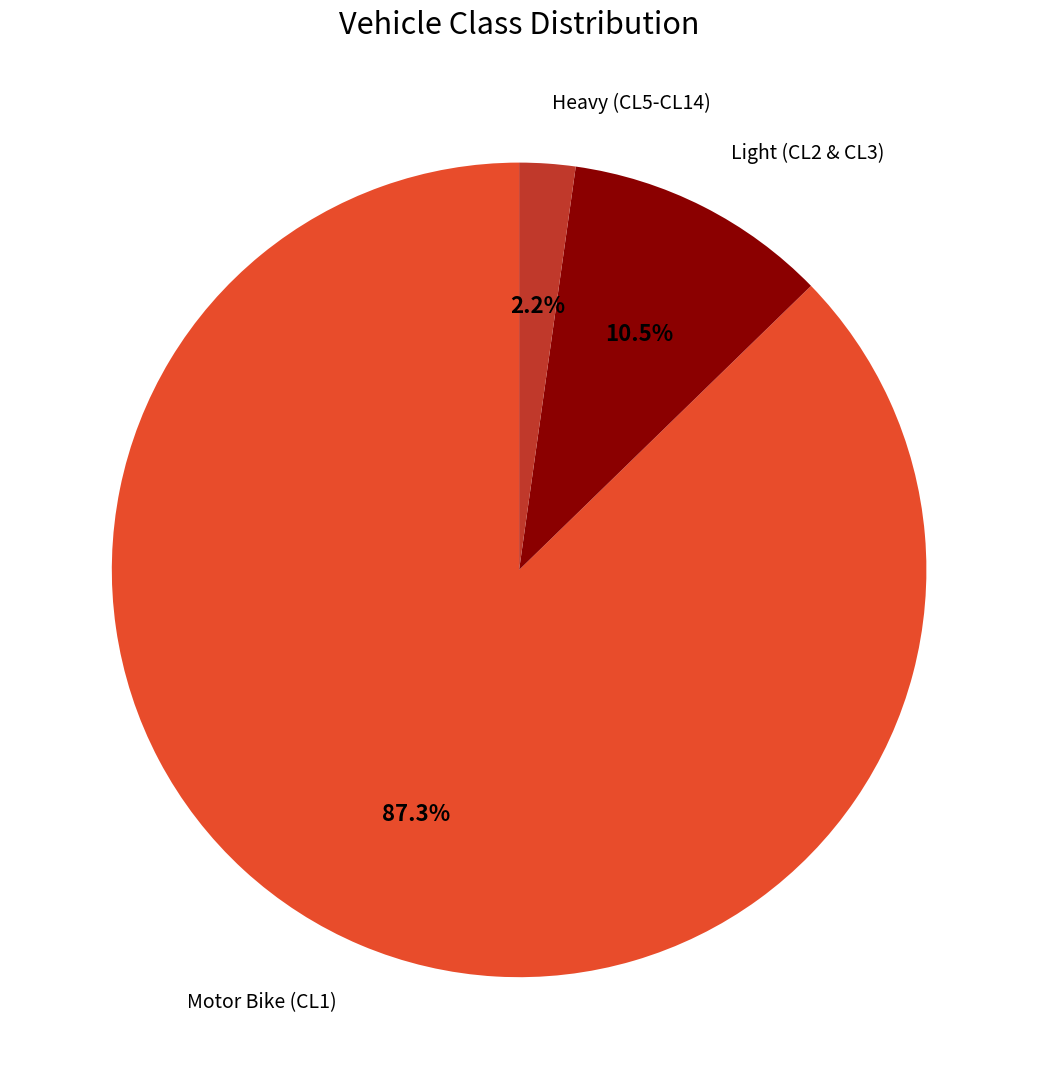

Does any single category account for the majority?

Yes